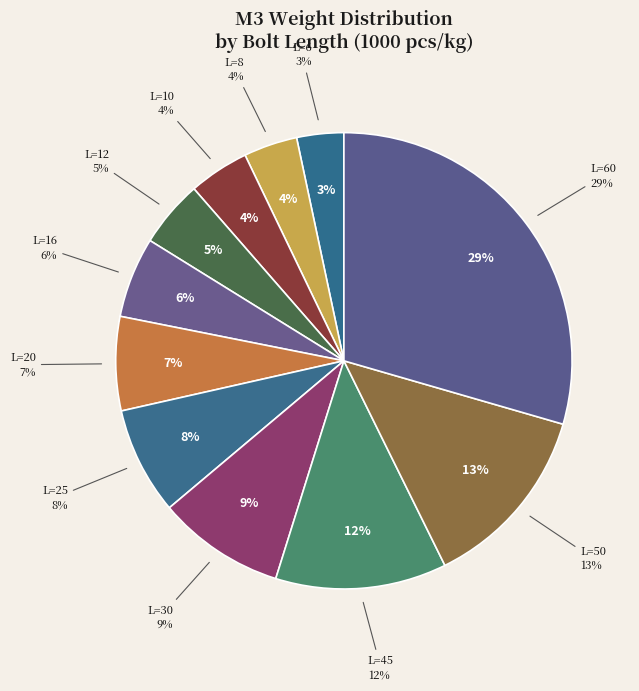

Which slice is the smallest?

6